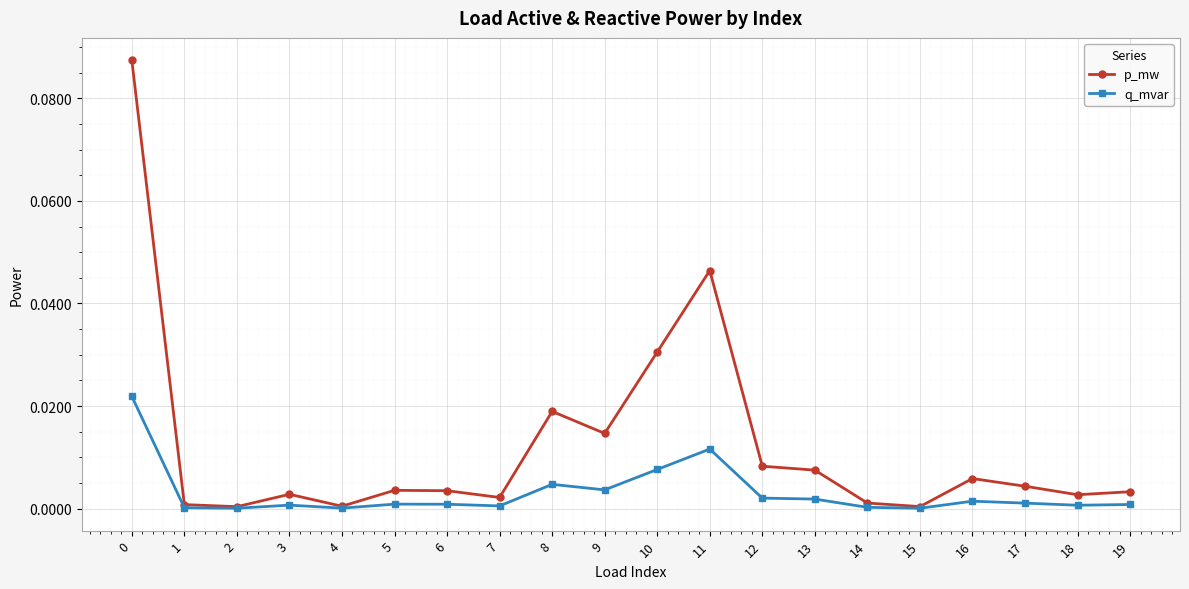

Which series has the widest spread of values?

p_mw